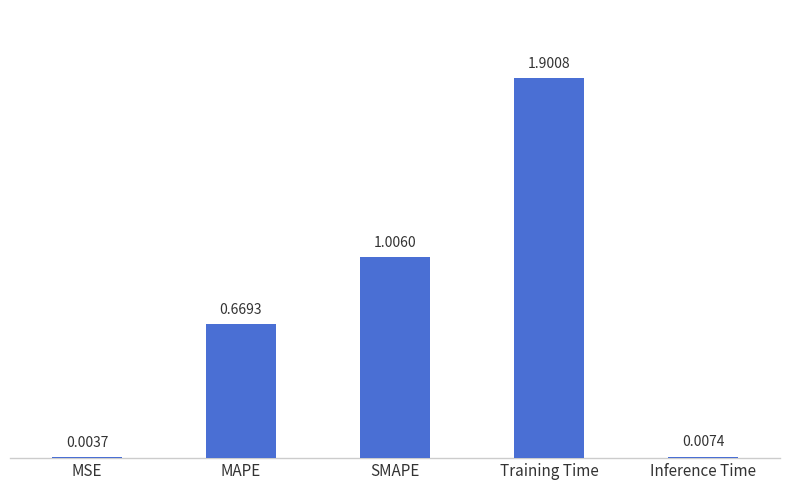

Are the bars grouped side by side (vs. stacked)?

No